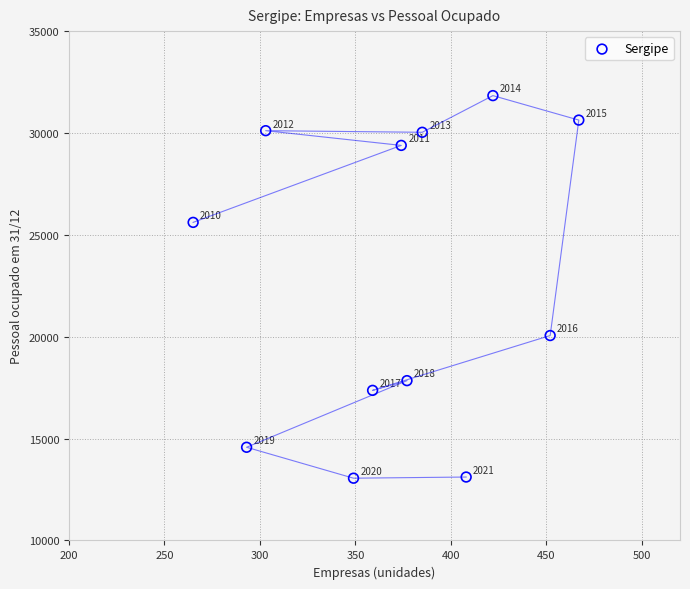

What Y value in the scatter plot is closest to 22445?

20058